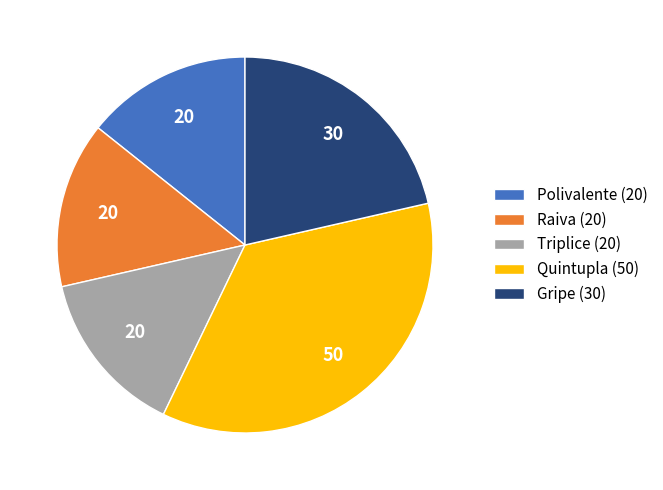

Is the sum of Triplice (20) and Raiva (20) greater than half?

No